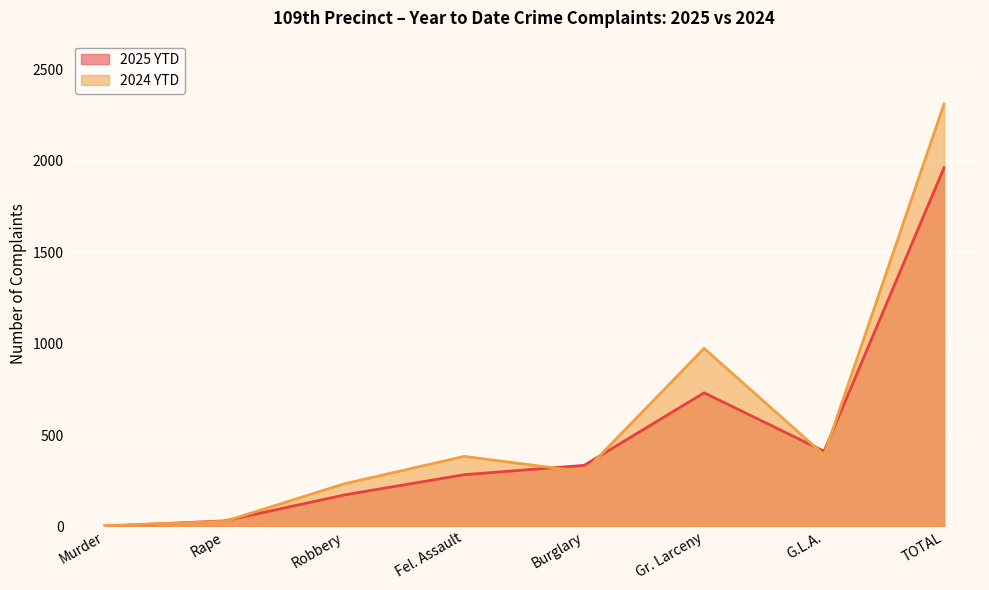

Which series has the widest spread of values?

2024 YTD